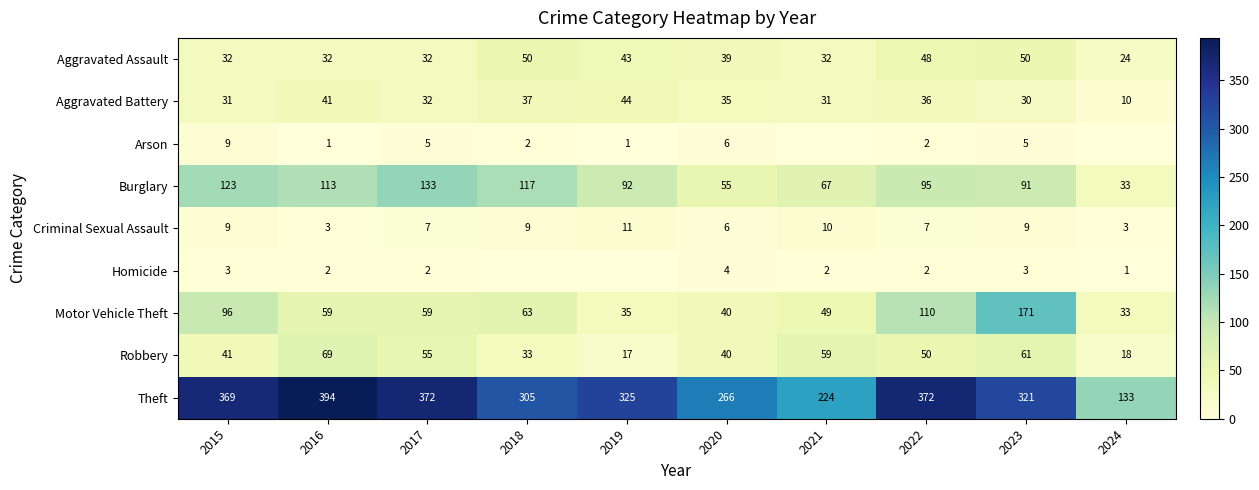

At which label does Aggravated Battery first exceed 35?

2016